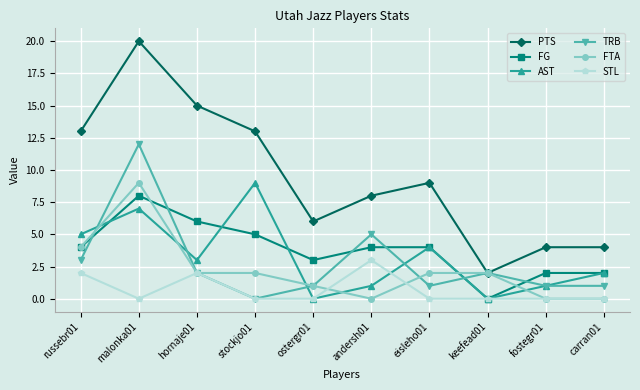

Which series has the widest spread of values?

PTS